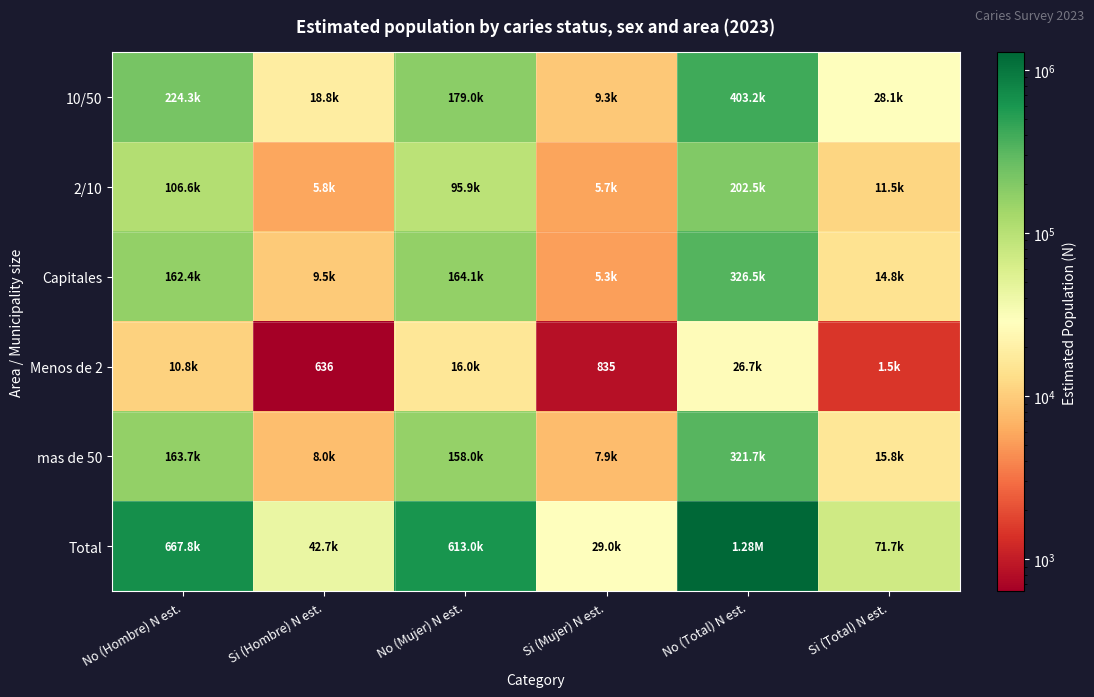

At which category does the chart reach its peak across all series?

No (Total) N est.